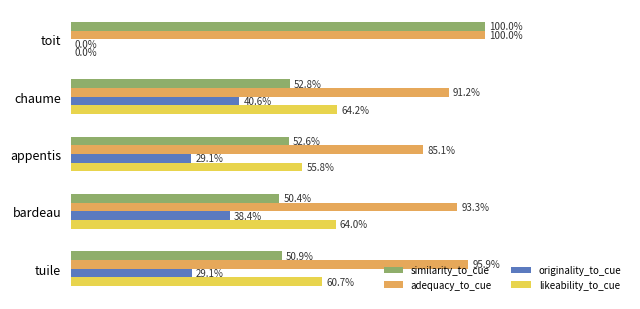

How many series are shown in this chart?

4